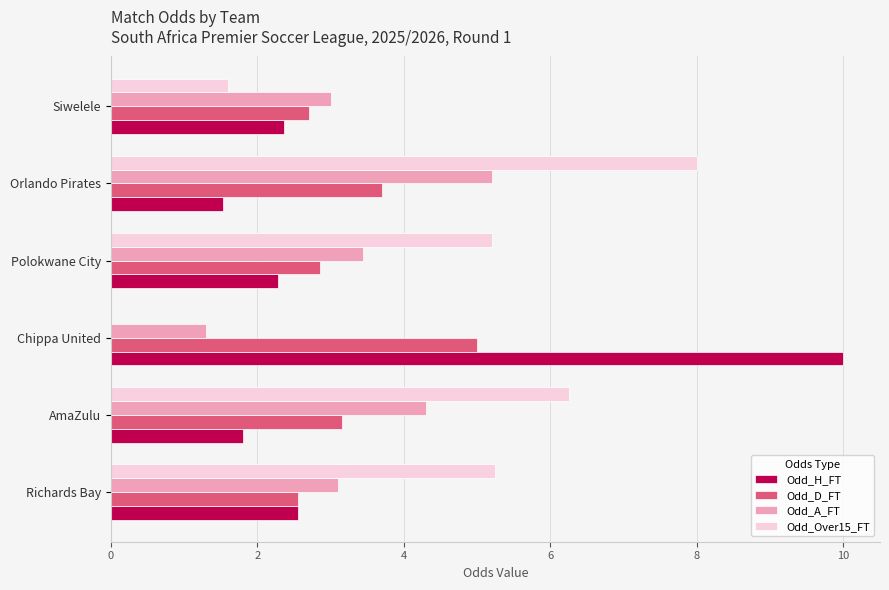

Which series changed the most between AmaZulu and Siwelele?

Odd_Over15_FT